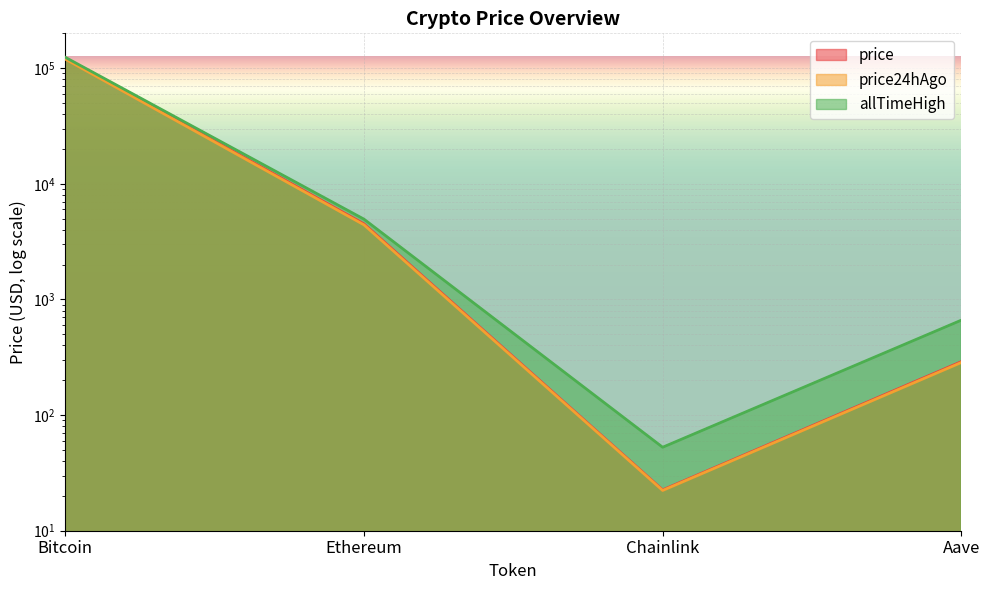

What is the highest value of the price24hAgo series?

119718.0